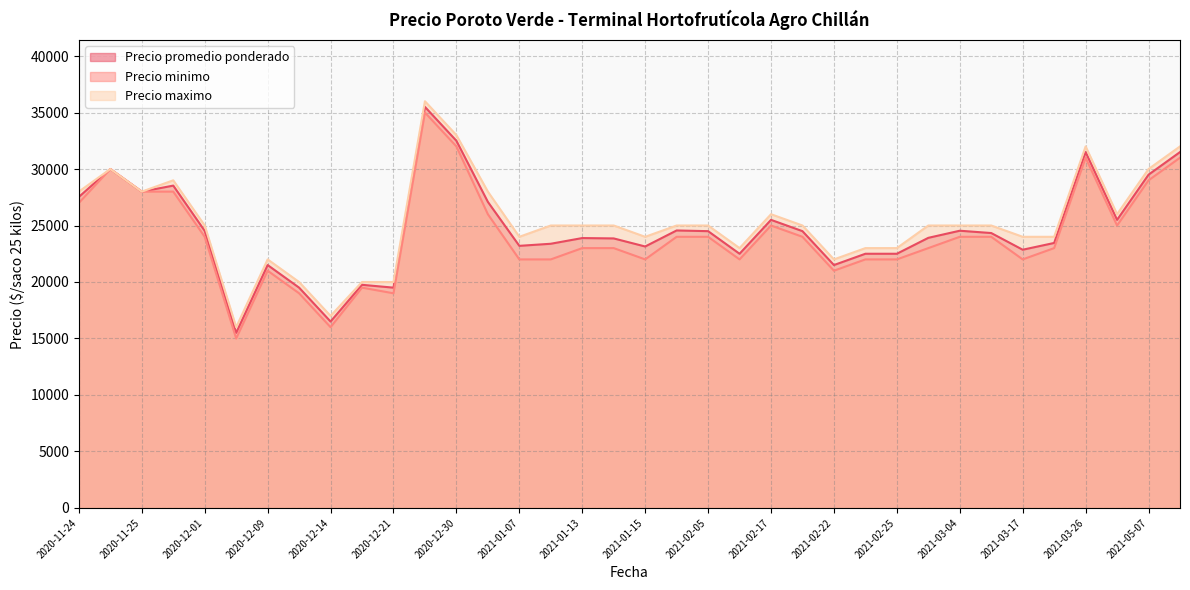

Is the value of Precio promedio ponderado at 2021-01-15 greater than the value of Precio maximo at 2021-02-25?

Yes